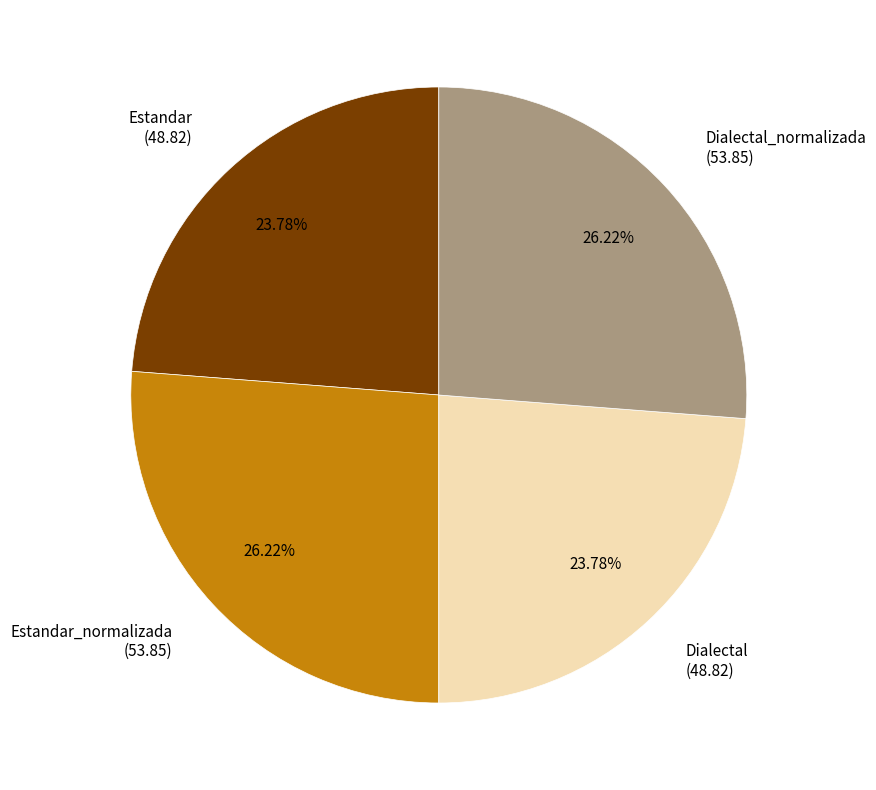

What is the ratio of the value at Estandar_normalizada (53.85) to the value at Dialectal_normalizada (53.85)?

1.0